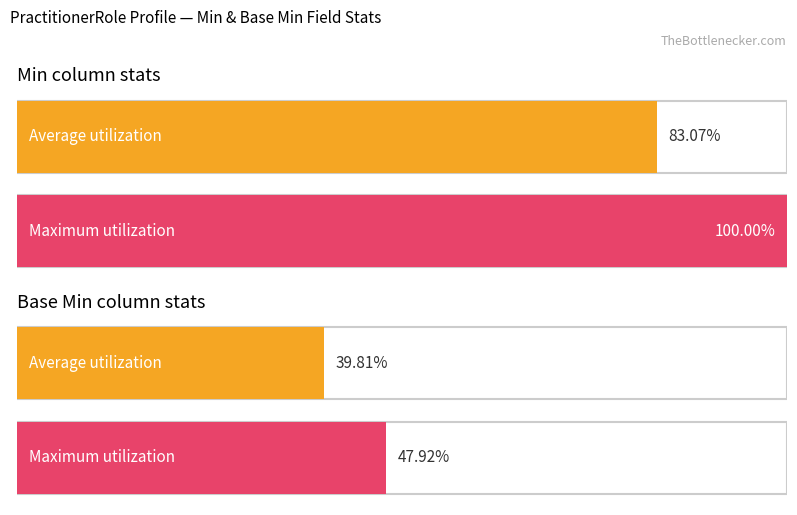

Rank the series by their average value, from highest to lowest.

Min, Base Min